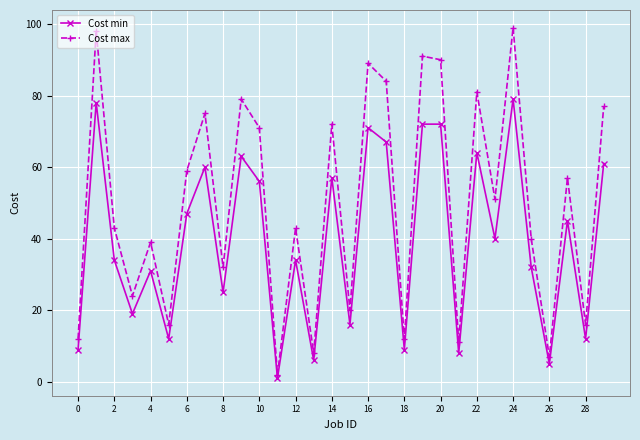

True or false: Cost min has more than 0 interior local peaks.

True